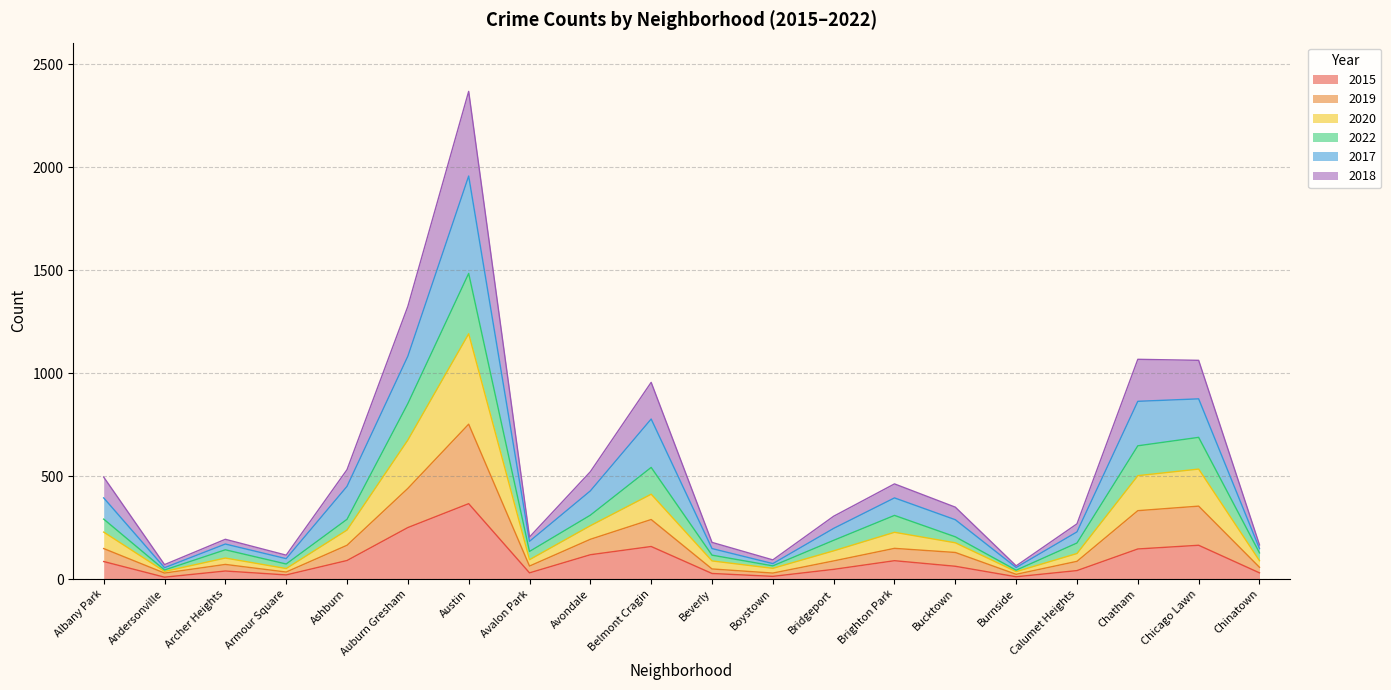

At which label does 2015 reach its peak?

Austin